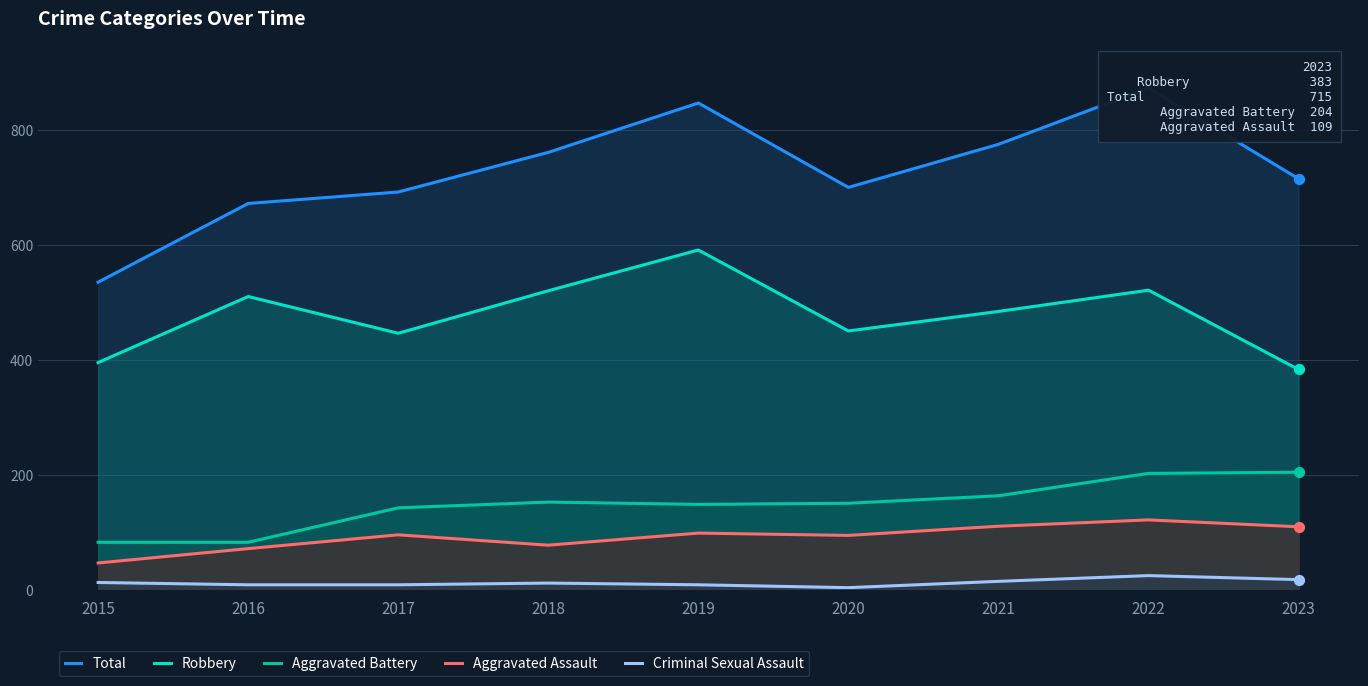

Which series has the widest spread of Y values?

Total